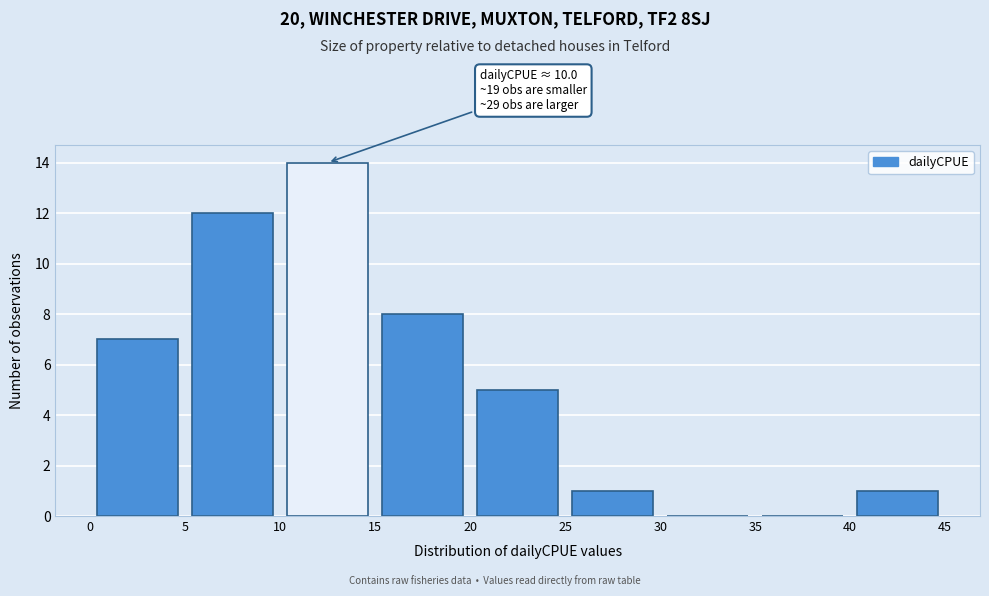

Which range on the x-axis has the tallest bar?

10 to 15